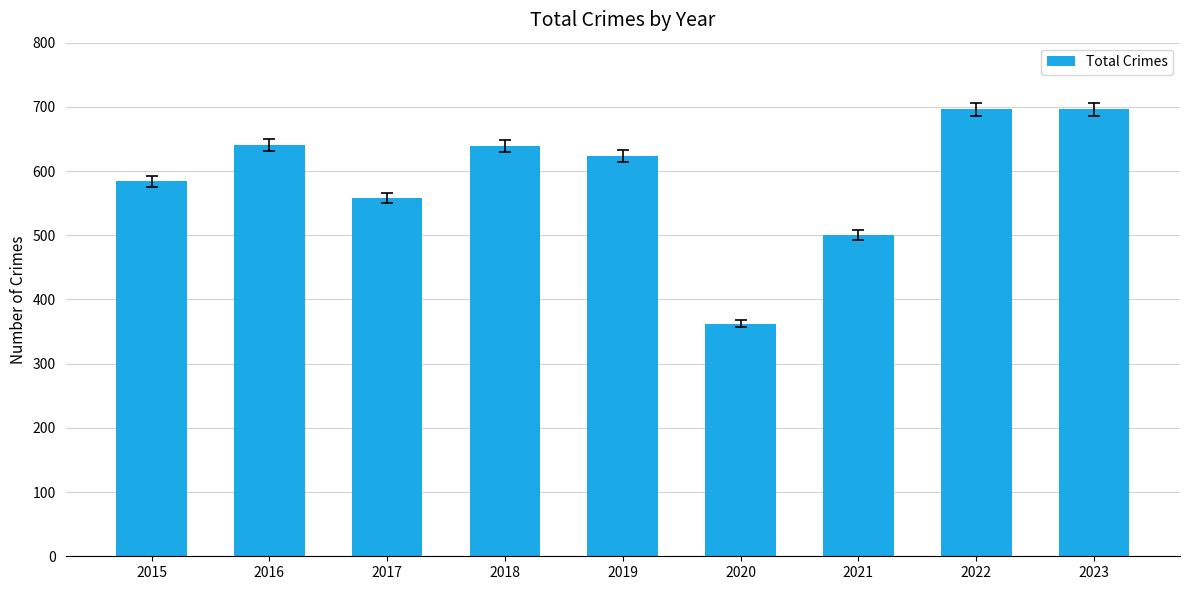

How many bars are there in total?

9